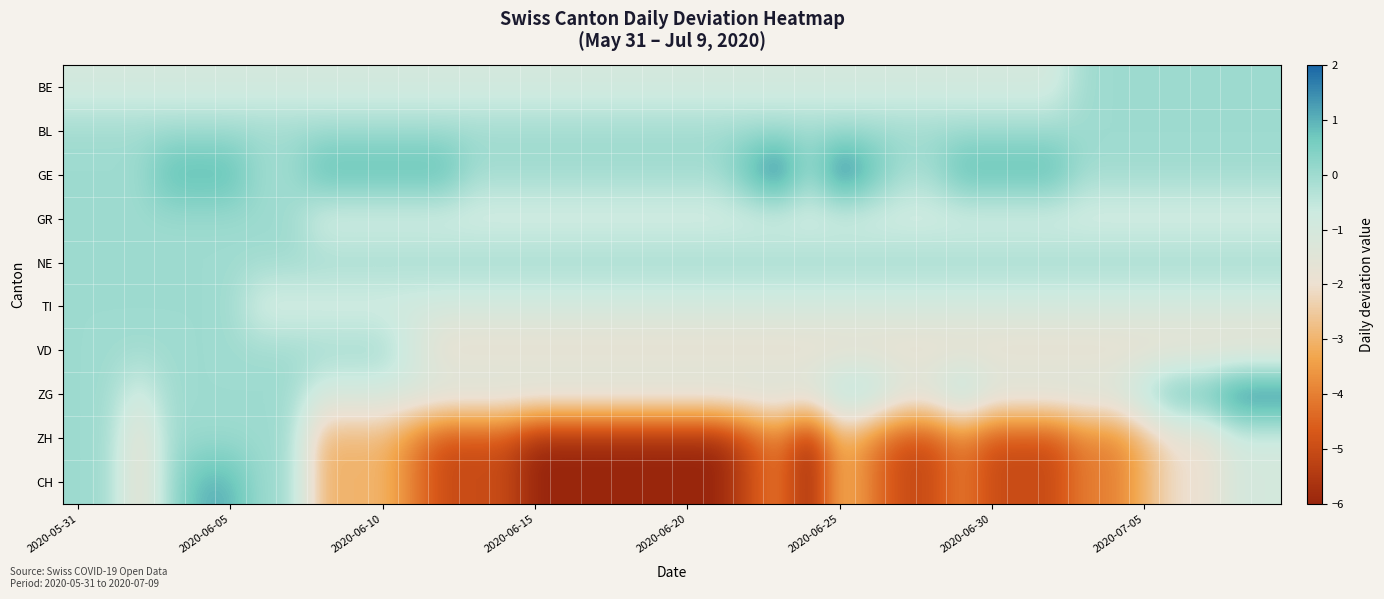

Reading left to right, extract all data points from this chart.

BE: -1	-1	-1	-1	-1	-1	-1	-1	-1	-1	-1	-1	-1	-1	-1	-1	-1	-1	-1	-1	-1	-1	-1	-1	-1	-1	-1	-1	-1	-1	-1	-1	-1	0	0	0	0	0	0	0
BL: 0	0	0	0	0	0	0	0	0	0	0	0	0	0	0	0	0	0	0	0	0	0	0	0	0	0	0	0	0	0	0	0	0	0	0	0	0	0	0	0
GE: 0	0	0	1	1	1	0	0	1	1	1	1	1	0	0	0	0	0	0	0	0	0	1	2	0	2	1	0	0	1	1	1	1	0	0	0	0	0	0	0
GR: 0	0	0	0	0	0	0	0	-1	-1	-1	-1	-1	-1	-1	-1	-1	-1	-1	-1	-1	-1	-1	-1	-1	-1	-1	-1	-1	-1	-1	-1	-1	-1	-1	-1	-1	-1	-1	-1
NE: 0	0	0	0	0	0	0	0	0	0	0	0	0	0	0	0	0	0	0	0	0	0	0	0	0	0	0	0	0	0	0	0	0	0	0	0	0	0	0	0
TI: 0	0	0	0	0	0	-1	-1	-1	-1	-1	-1	-1	-1	-1	-1	-1	-1	-1	-1	-1	-1	-1	-1	-1	-1	-1	-1	-1	-1	-1	-1	-1	-1	-1	-1	-1	-1	-1	-1
VD: 0	0	0	0	0	0	0	0	0	0	0	-1	-2	-2	-2	-2	-2	-2	-2	-2	-2	-2	-2	-2	-2	-2	-2	-2	-2	-2	-2	-2	-2	-2	-2	-2	-2	-2	-2	-2
ZG: 0	0	-1	0	0	0	0	0	-1	-1	-1	-1	-1	-1	-1	-1	-1	-1	-1	-1	-1	-1	-1	-1	-1	0	0	-1	-1	0	-1	-1	-1	-1	-1	0	1	1	2	2
ZH: 0	0	-2	0	0	0	0	0	-3	-3	-3	-4	-5	-5	-5	-6	-6	-6	-6	-6	-6	-6	-5	-4	-6	-3	-4	-5	-5	-4	-5	-5	-5	-4	-4	-3	-2	-2	-1	-1
CH: 0	0	-2	0	1	1	0	0	-3	-3	-3	-4	-5	-5	-5	-6	-6	-6	-6	-6	-6	-6	-5	-4	-6	-3	-4	-5	-5	-4	-5	-5	-5	-4	-4	-3	-2	-2	-1	-1